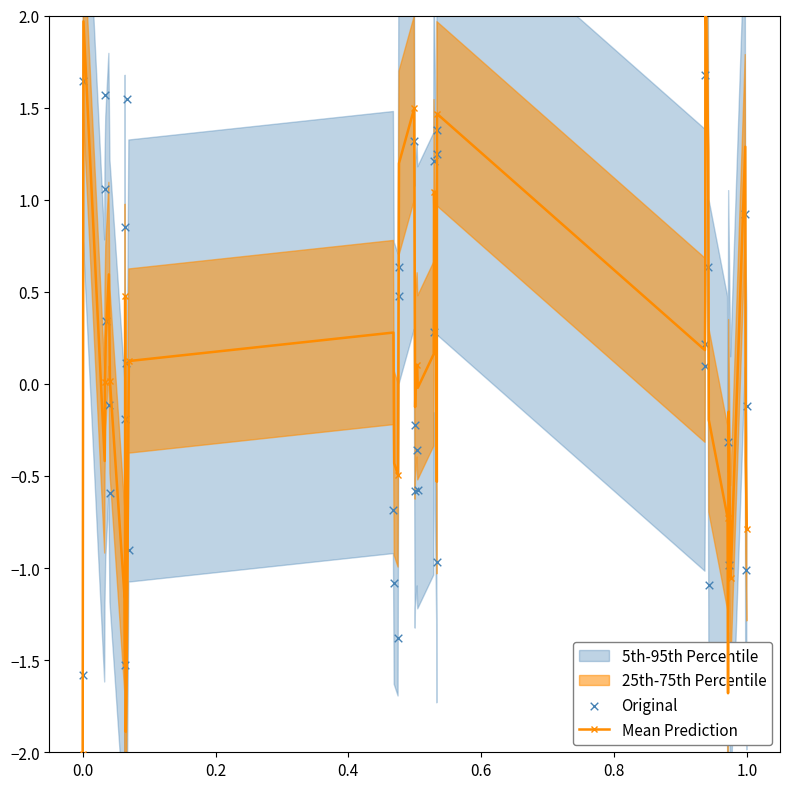

Is the value of Mean Prediction at 26 greater than the value of Original at 29?

No